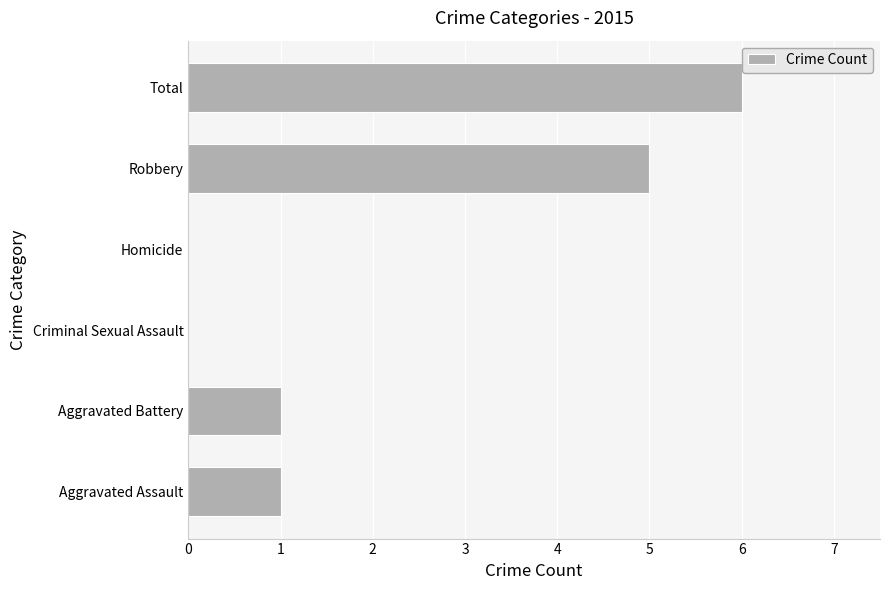

Reading bottom to top, transcribe all the data shown in this chart.

Aggravated Assault=1	Aggravated Battery=1	Criminal Sexual Assault=0	Homicide=0	Robbery=5	Total=6